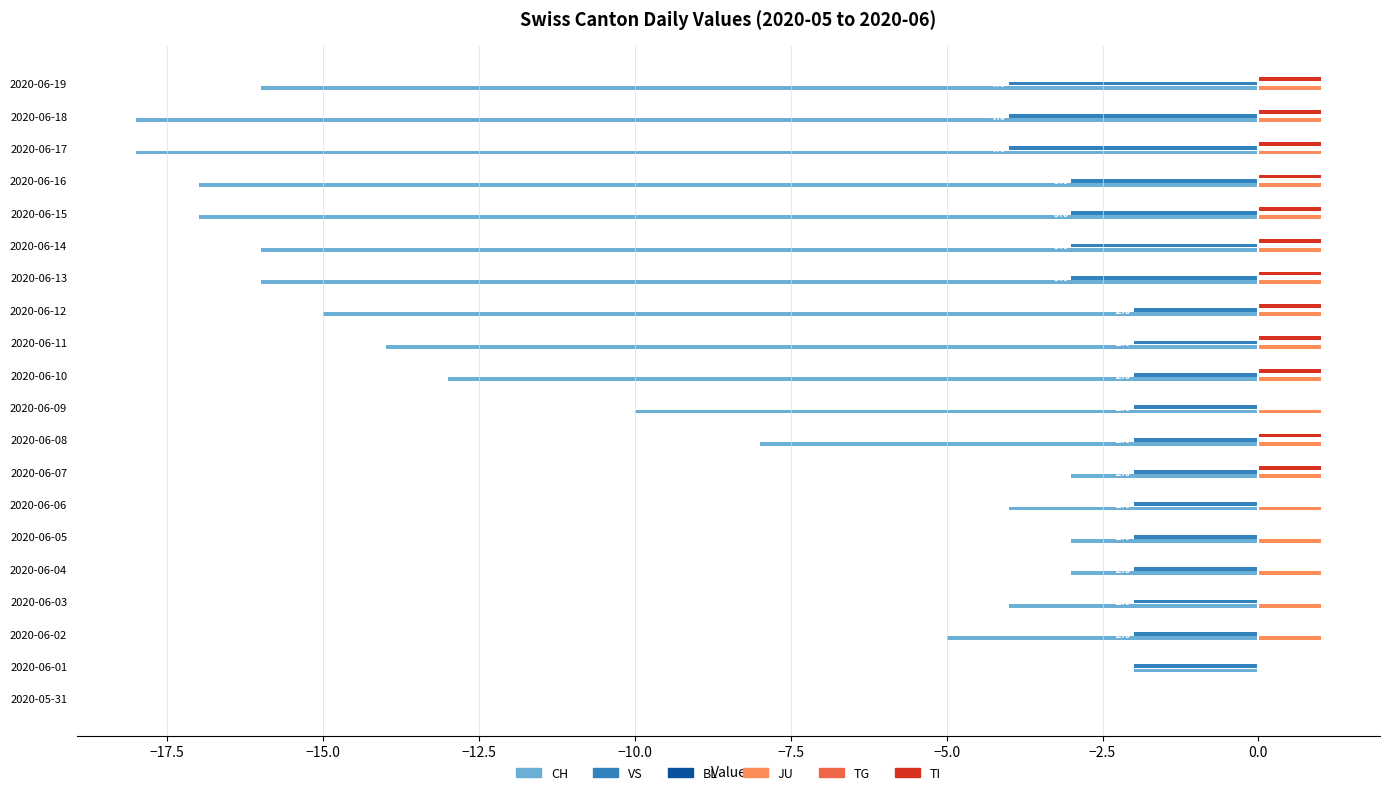

Between 2020-06-11 and 2020-06-17, which series saw the biggest shift?

CH